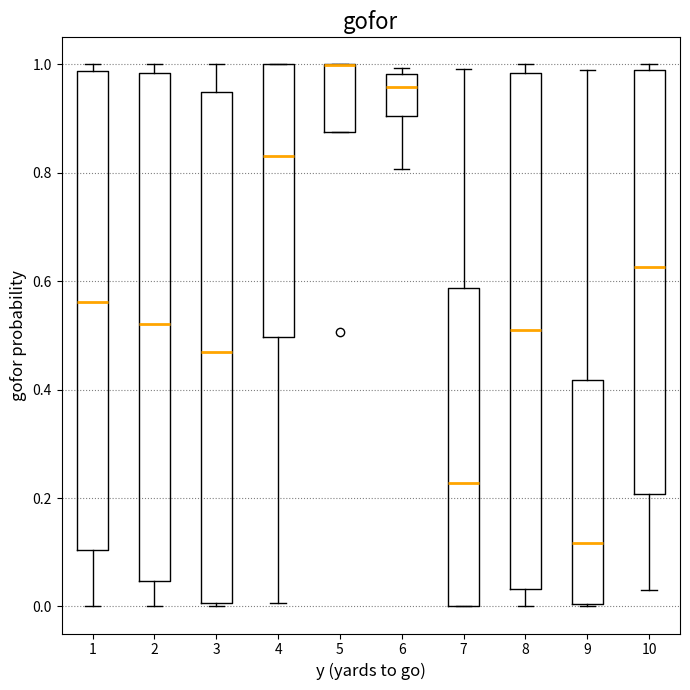

Reading left to right, read every box against the y-axis: the position of its median line, the range the box covers, and the ends of its whiskers. The values are not printed on the chart, so give them approximately, as read against the axis.

1: median 0.56, box 0.10 to 0.98, whiskers 0.00 to 1.00
2: median 0.52, box 0.04 to 0.98, whiskers 0.00 to 1.00
3: median 0.46, box 0.00 to 0.94, whiskers 0.00 (just below the box's lower edge) to 1.00
4: median 0.84, box 0.50 to 1.00, whiskers 0.00 to 1.00
5: median 1.00 (drawn on the box's upper edge), box 0.88 to 1.00, whiskers 0.88 to 1.00
6: median 0.96, box 0.90 to 0.98, whiskers 0.80 to 1.00
7: median 0.22, box 0.00 to 0.58, whiskers 0.00 to 1.00
8: median 0.52, box 0.04 to 0.98, whiskers 0.00 to 1.00
9: median 0.12, box 0.00 to 0.42, whiskers 0.00 to 0.98
10: median 0.62, box 0.20 to 0.98, whiskers 0.04 to 1.00